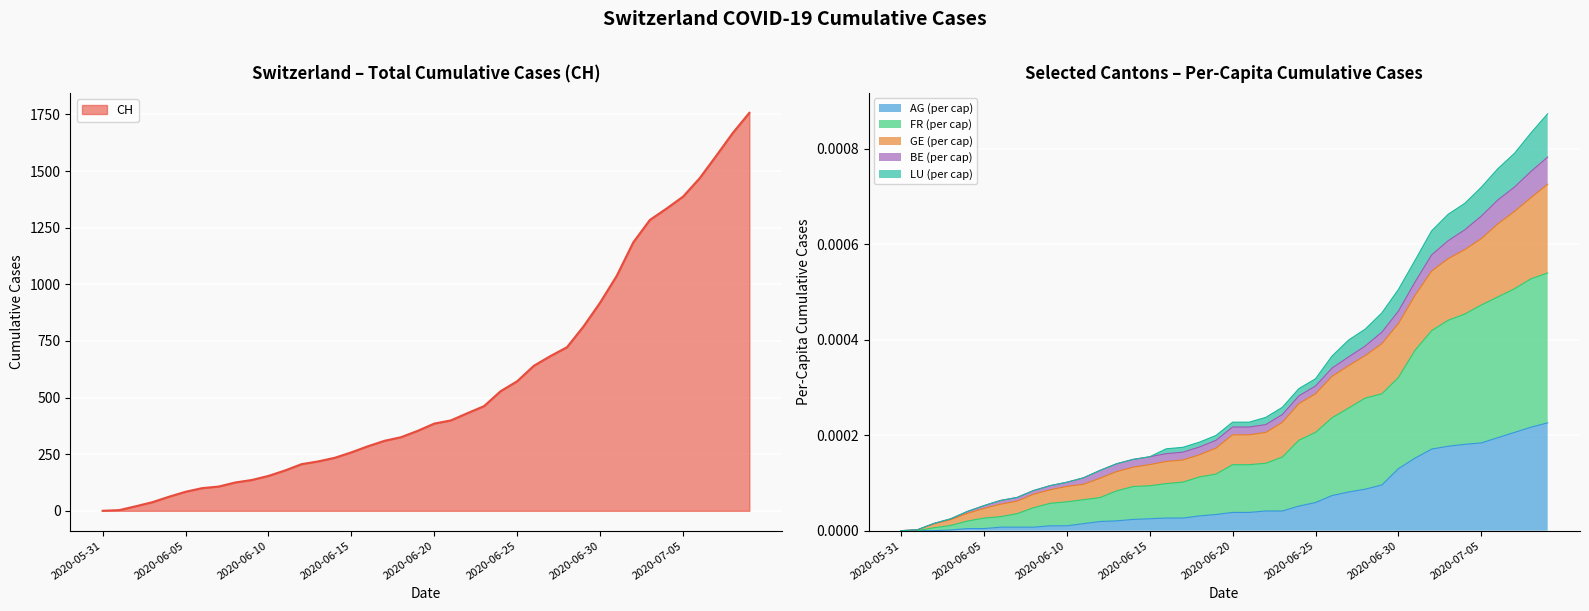

What is the spread (max minus min) of values at 2020-06-07?

107.0